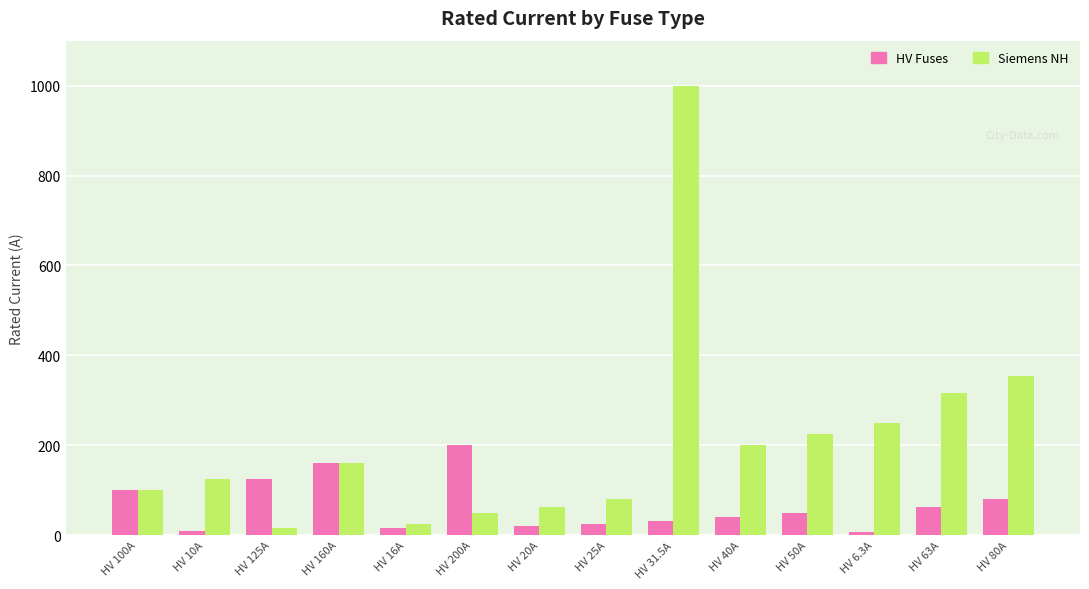

Does the chart contain any negative values?

No